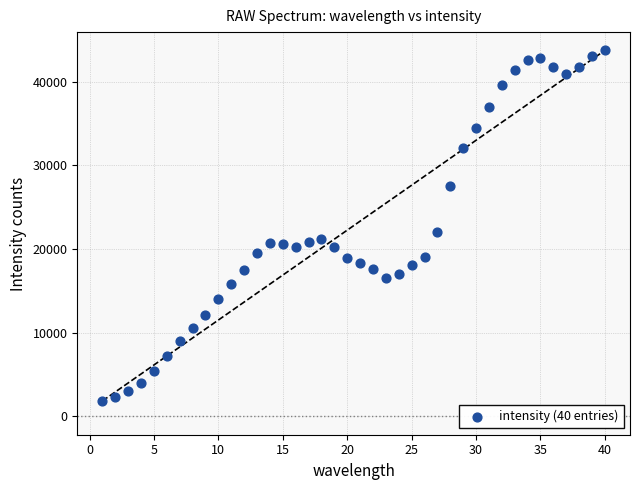

What Y value in the scatter plot is closest to 22785?

22086